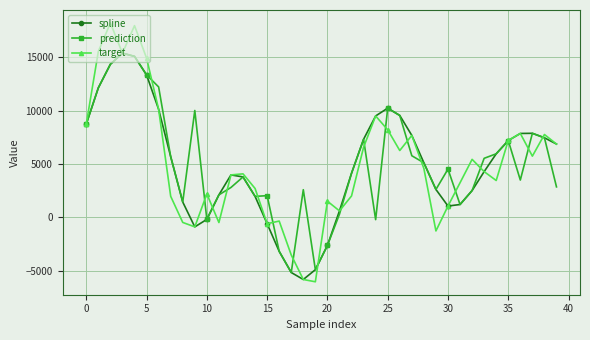

What is the lowest value of the prediction series?

-5144.3